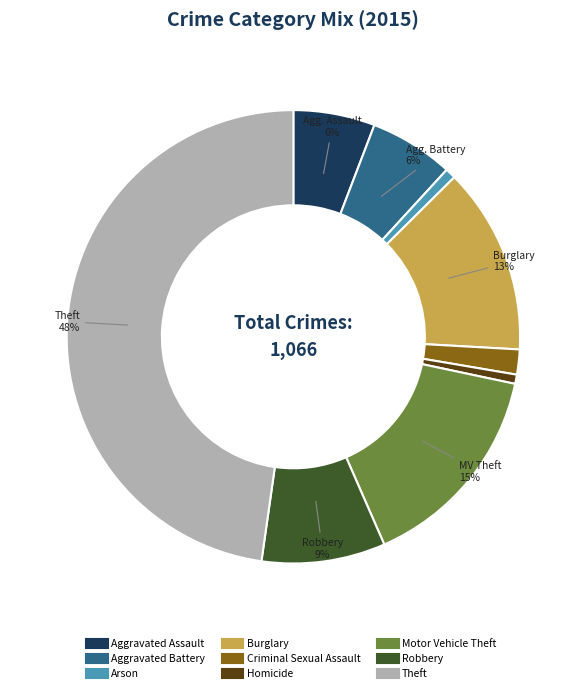

Does Motor Vehicle Theft represent more than half of the total?

No